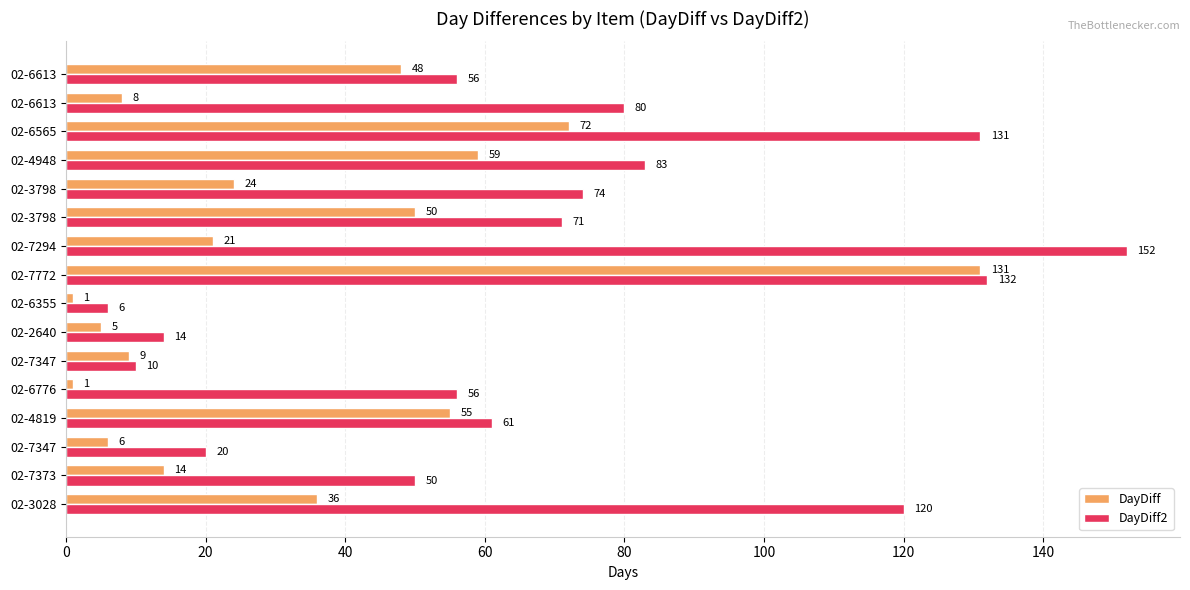

Which series has the largest total across all categories?

DayDiff2